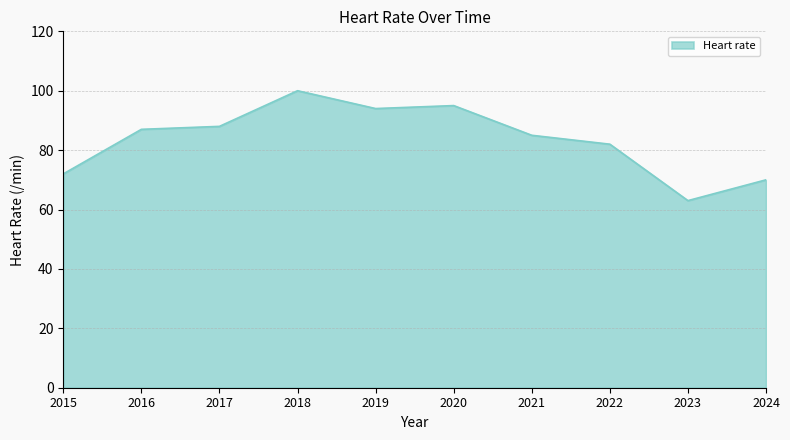

Between 2023 and 2021, which is larger?

2021